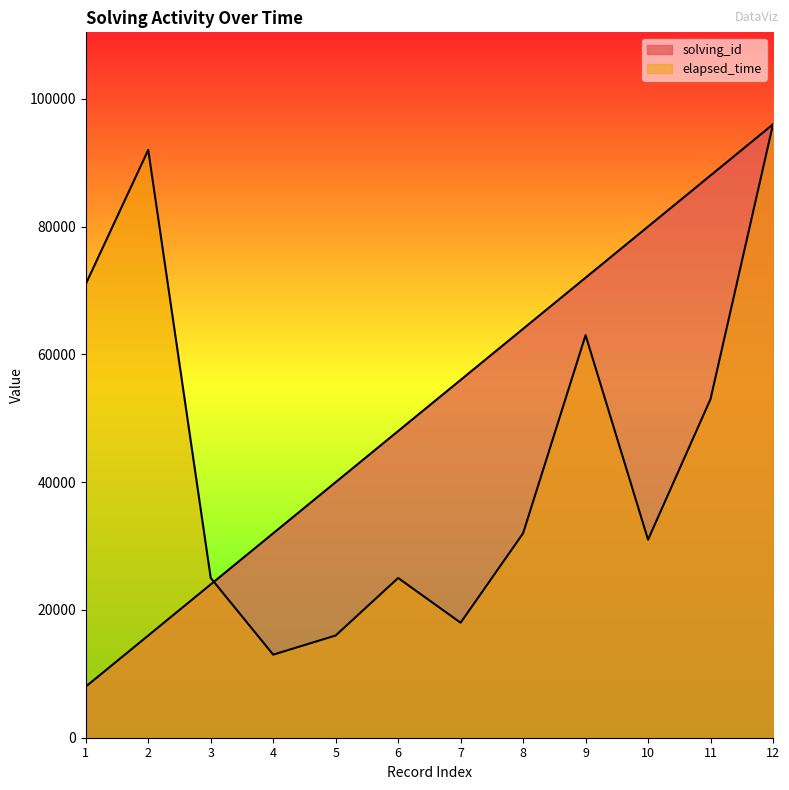

What is the difference between the solving_id values at 12 and 3?

72000